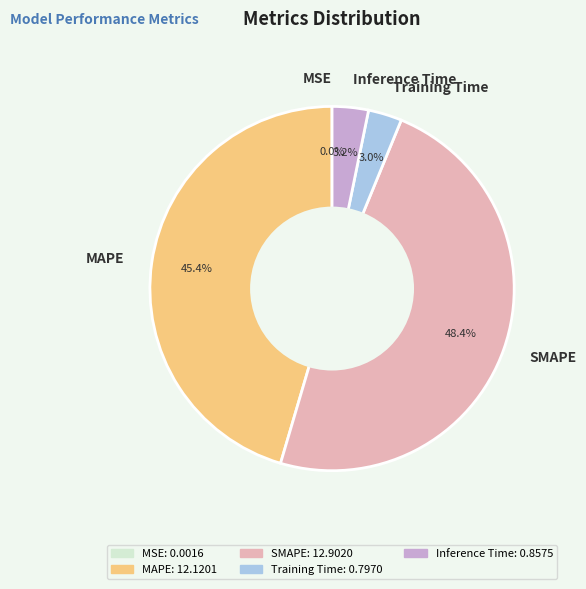

What is the total percentage of MAPE and Inference Time?

48.6%